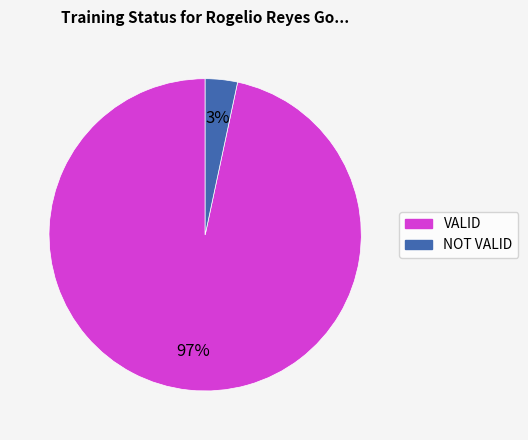

Is the sum of VALID and NOT VALID greater than half?

Yes